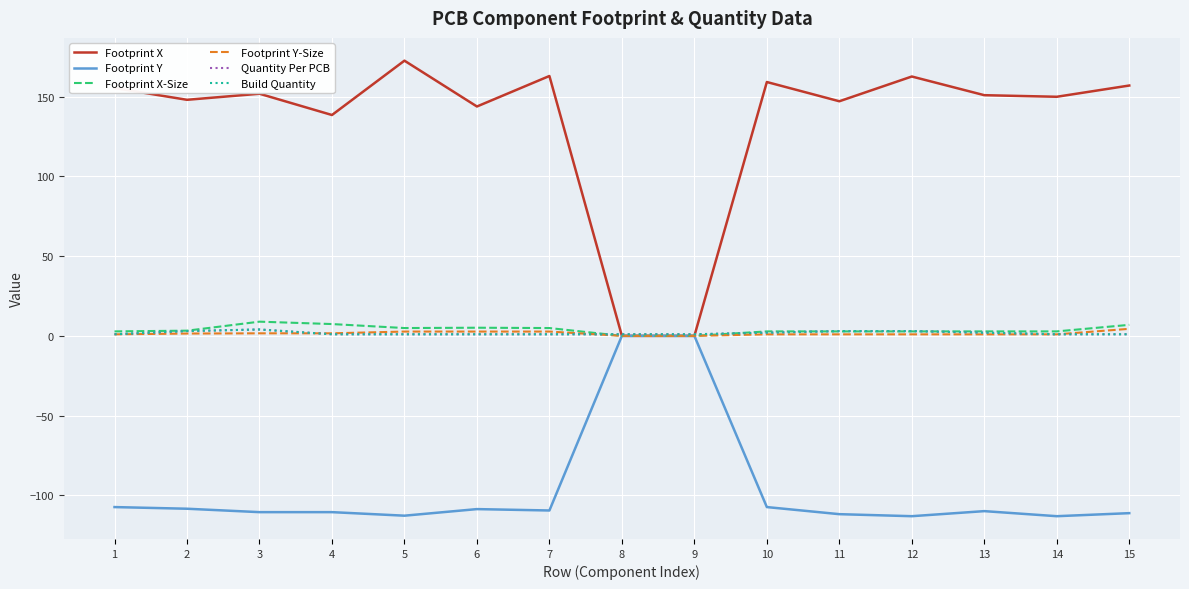

What value does the Quantity Per PCB series have at 8?

1.0